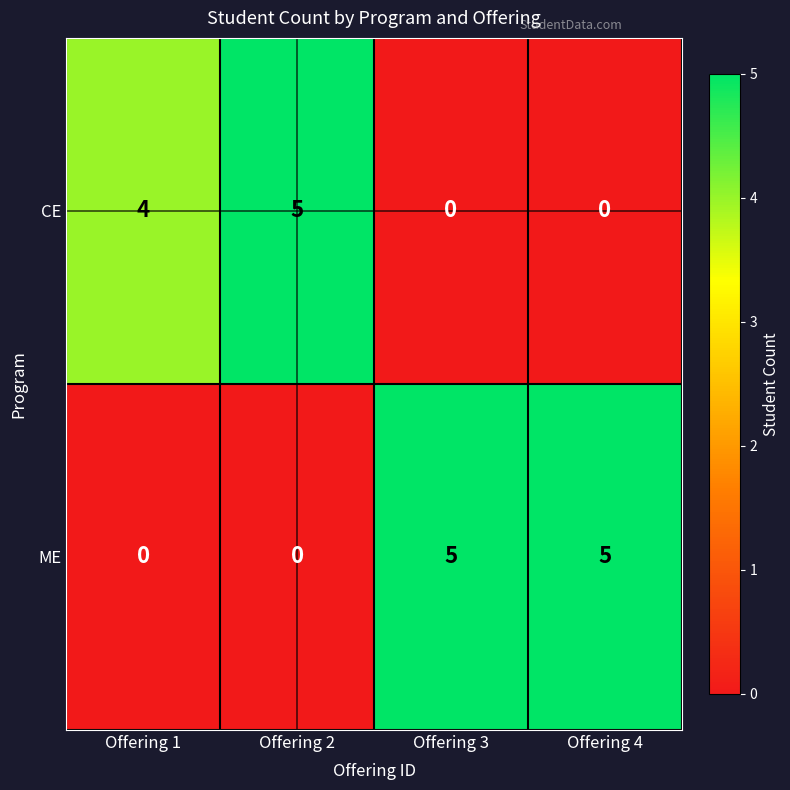

Between Offering 1 and Offering 3, which series saw the biggest shift?

ME